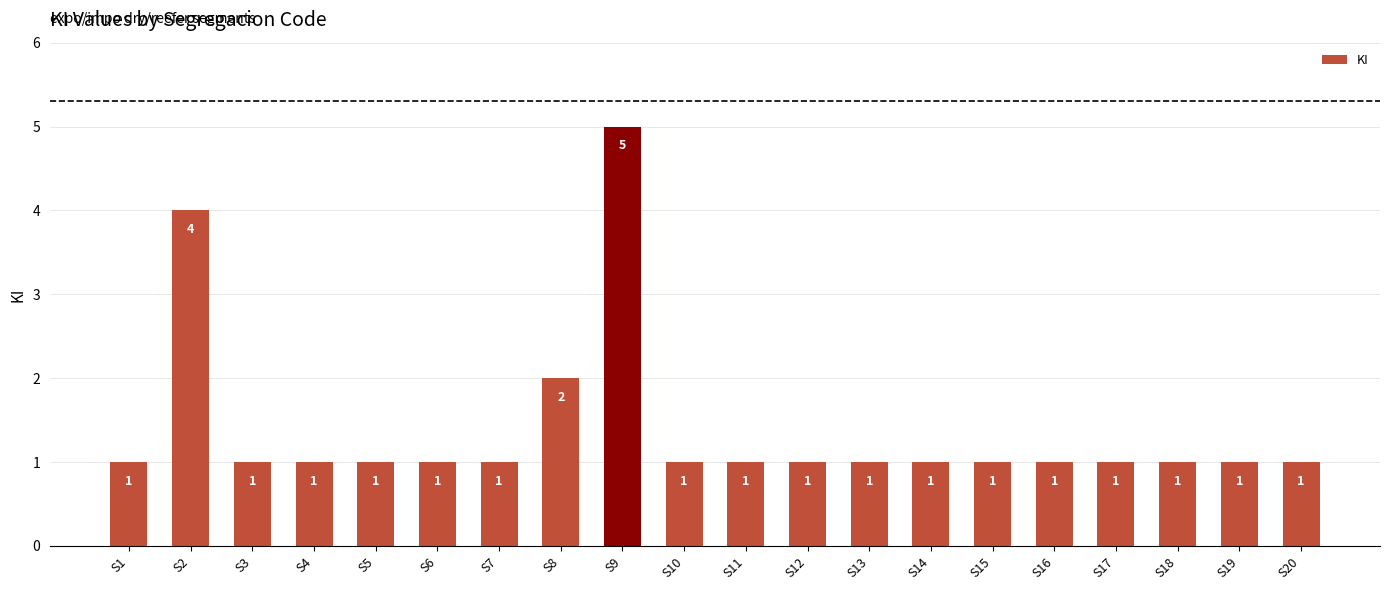

Which category has the highest value across all series?

S9